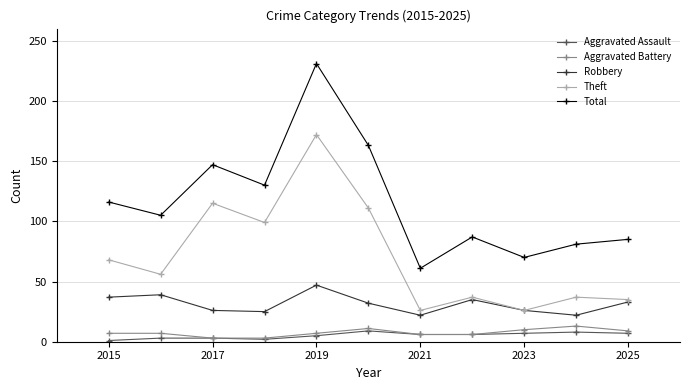

Which series has the widest spread of values?

Total